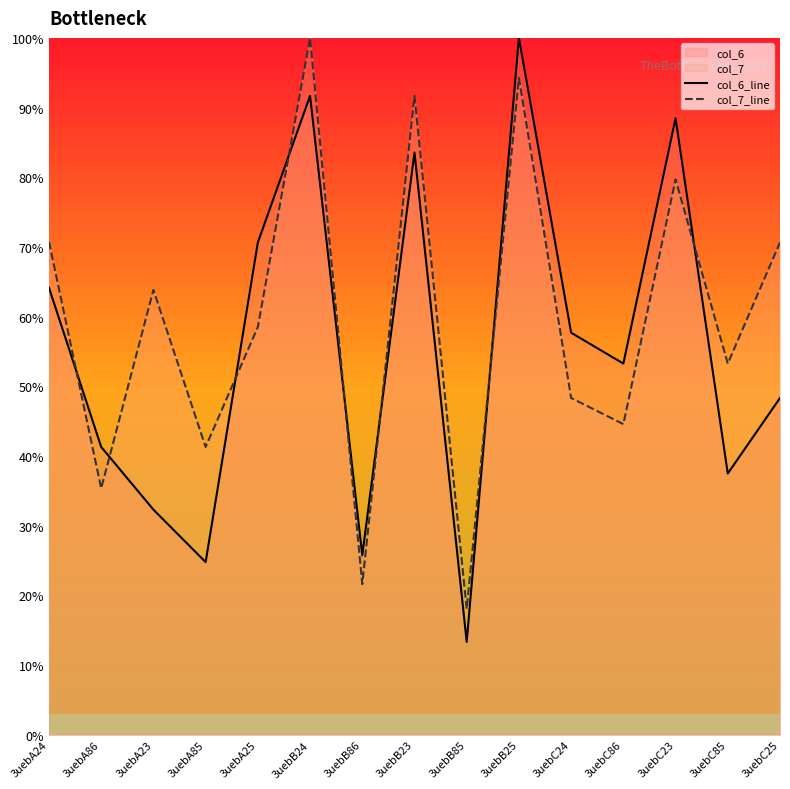

Which series has the largest range (max minus min)?

col_6_line